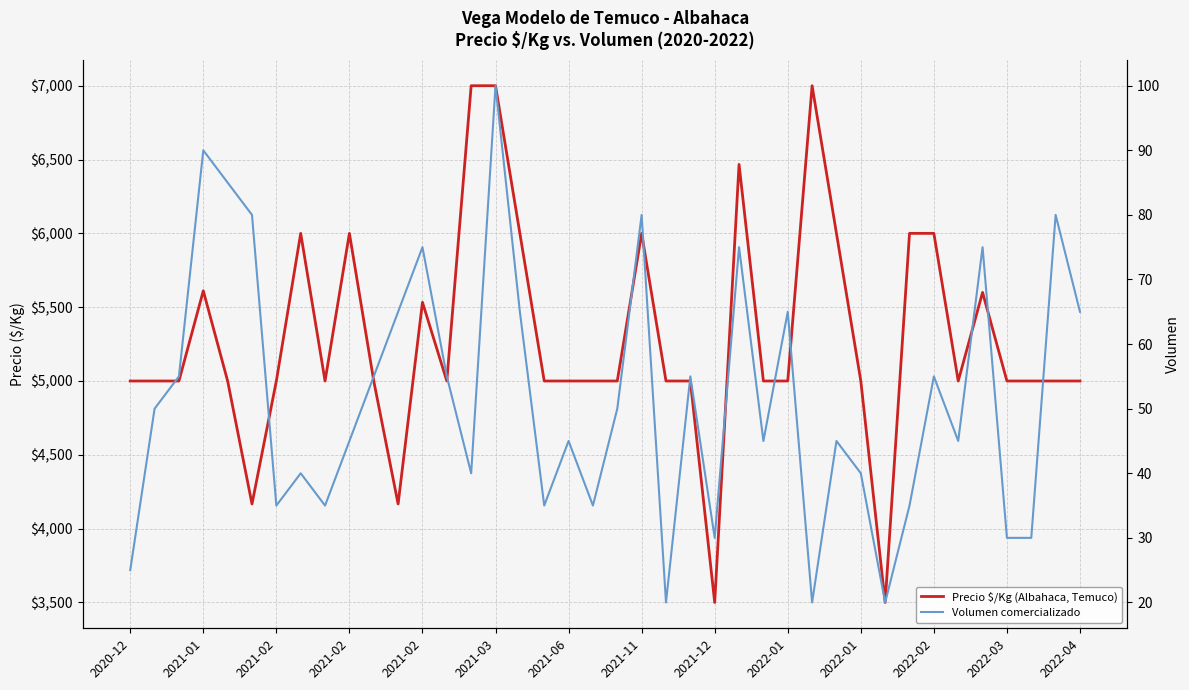

True or false: Precio $/Kg (Albahaca, Temuco) and Volumen comercializado cross at least once.

False